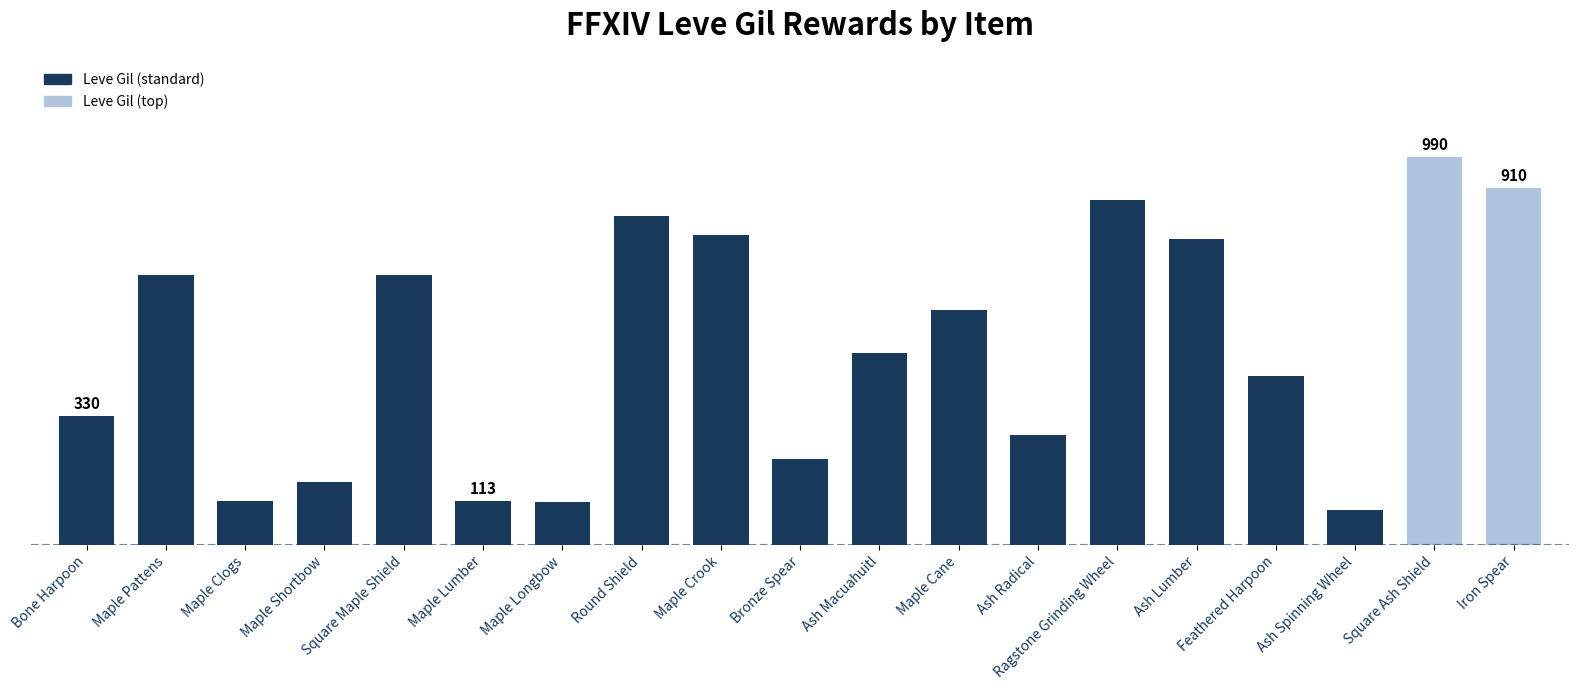

What value does the data have at Maple Shortbow?

160